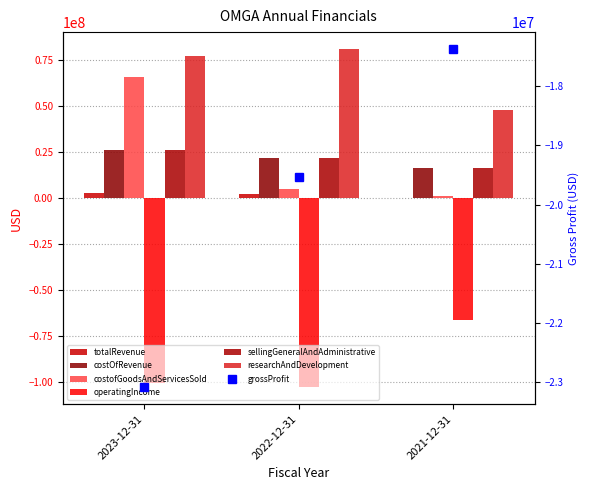

How many values in the sellingGeneralAndAdministrative series are below 21821000?

1